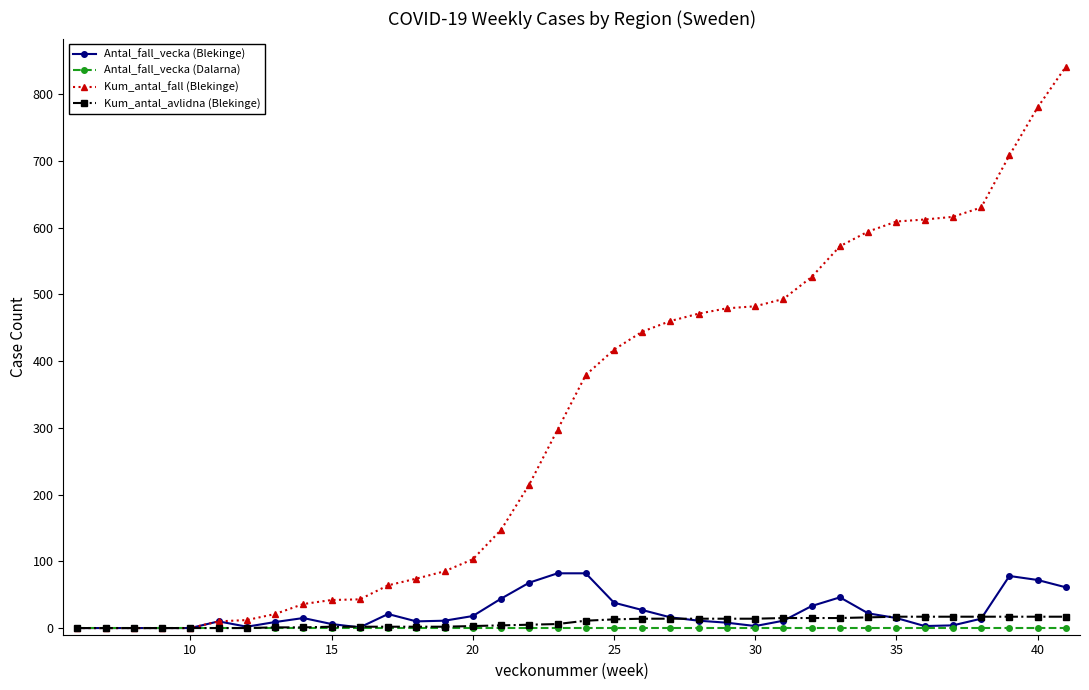

Which series has the largest range (max minus min)?

Kum_antal_fall (Blekinge)